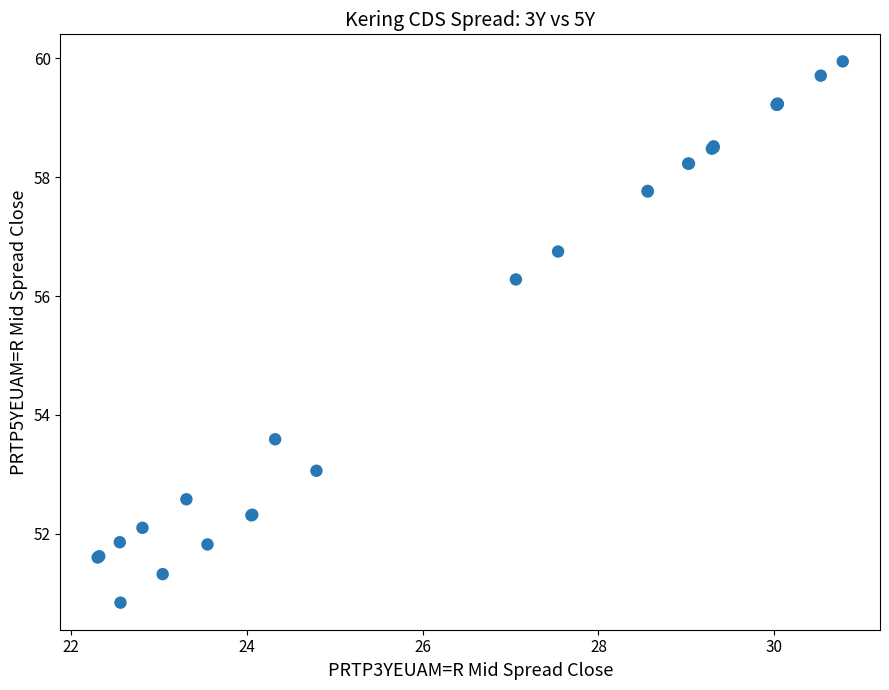

What Y value in the scatter plot is closest to 55?

56.3